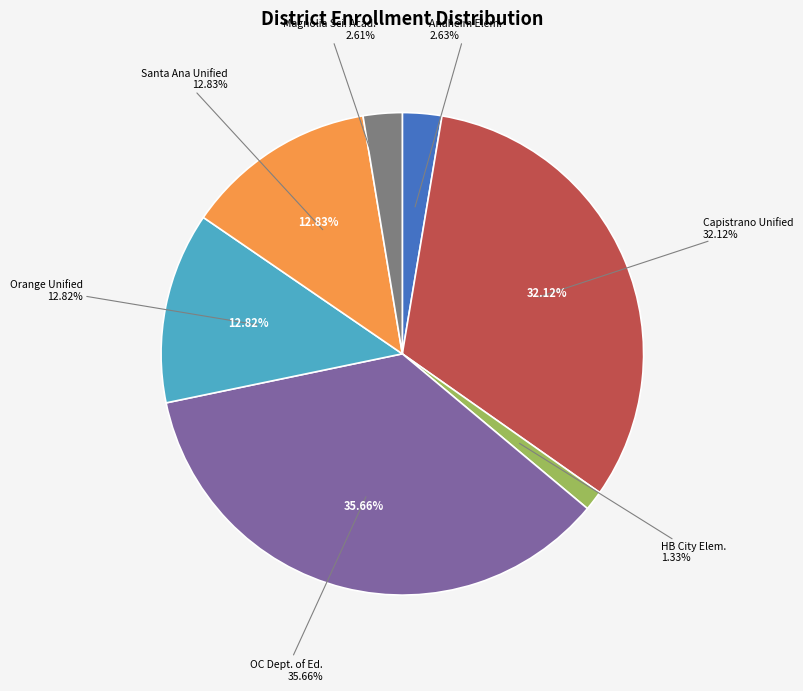

What is the ratio of the value at Capistrano Unified to the value at SBE - Magnolia Science Academy Santa Ana?

12.3